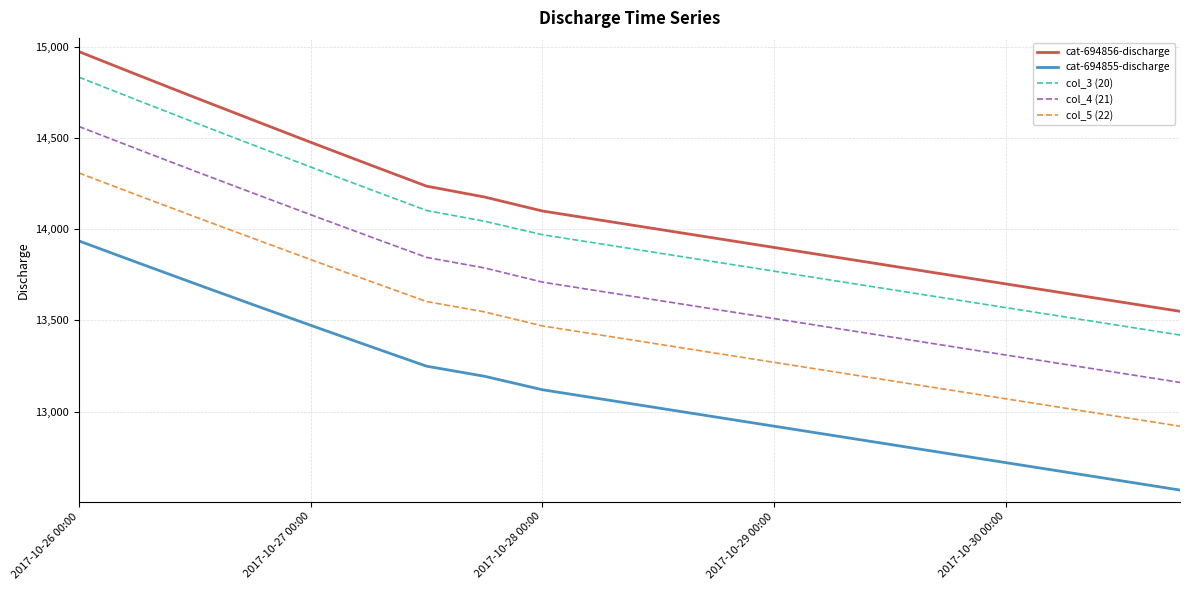

Reading left to right, list all the values displayed in this chart.

cat-694856-discharge: 14974.4	14848.1	14723.0	14599.7	14477.0	14356.1	14236.4	14176.7	14100.0	14050.0	14000.0	13950.0	13900.0	13850.0	13800.0	13750.0	13700.0	13650.0	13600.0	13550.0
cat-694855-discharge: 13936.3	13818.7	13702.4	13587.3	13473.4	13360.7	13249.2	13193.9	13120.0	13070.0	13020.0	12970.0	12920.0	12870.0	12820.0	12770.0	12720.0	12670.0	12620.0	12570.0
col_3 (20): 14834.1	14709.0	14585.1	14463.0	14341.4	14221.6	14103.0	14044.0	13970.0	13920.0	13870.0	13820.0	13770.0	13720.0	13670.0	13620.0	13570.0	13520.0	13470.0	13420.0
col_4 (21): 14563.6	14440.8	14319.2	14199.1	14079.9	13962.2	13845.7	13787.8	13710.0	13660.0	13610.0	13560.0	13510.0	13460.0	13410.0	13360.0	13310.0	13260.0	13210.0	13160.0
col_5 (22): 14309.0	14188.3	14068.9	13950.8	13833.8	13718.1	13603.6	13546.8	13470.0	13420.0	13370.0	13320.0	13270.0	13220.0	13170.0	13120.0	13070.0	13020.0	12970.0	12920.0